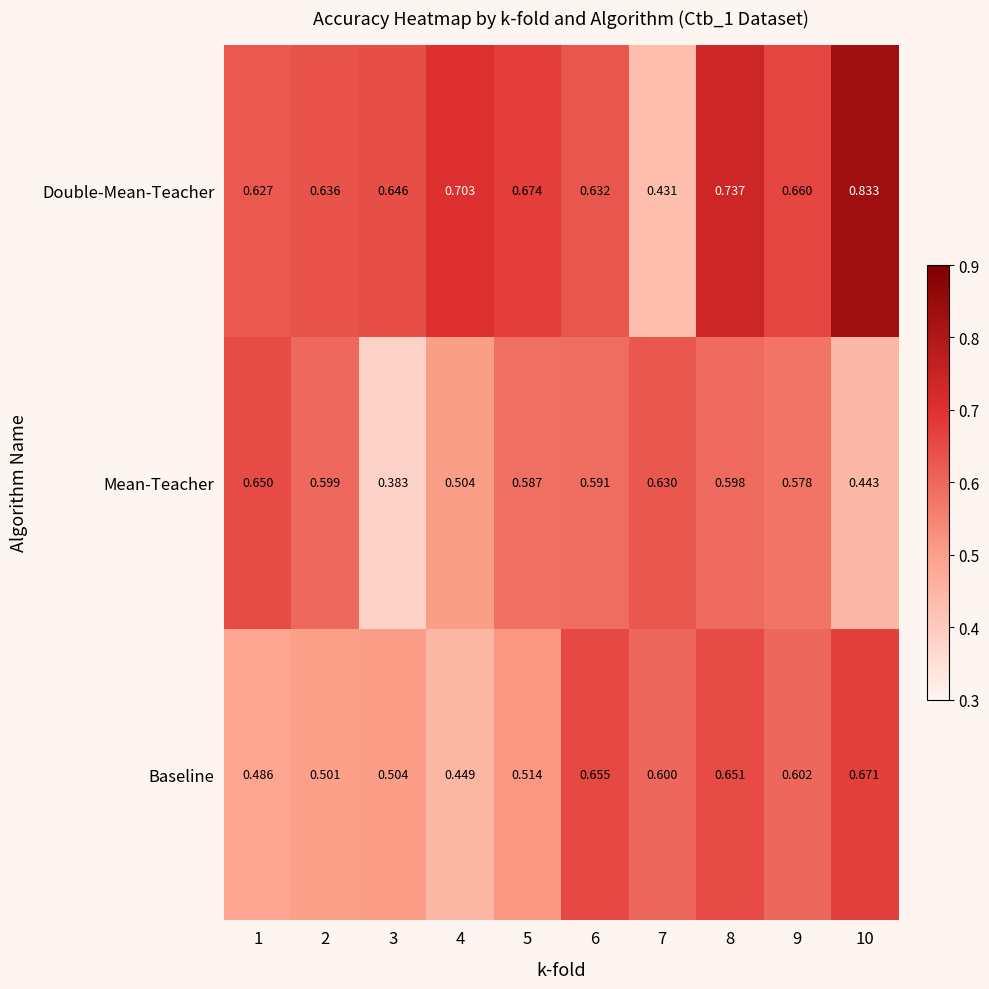

Which label corresponds to the smallest value in the chart?

3